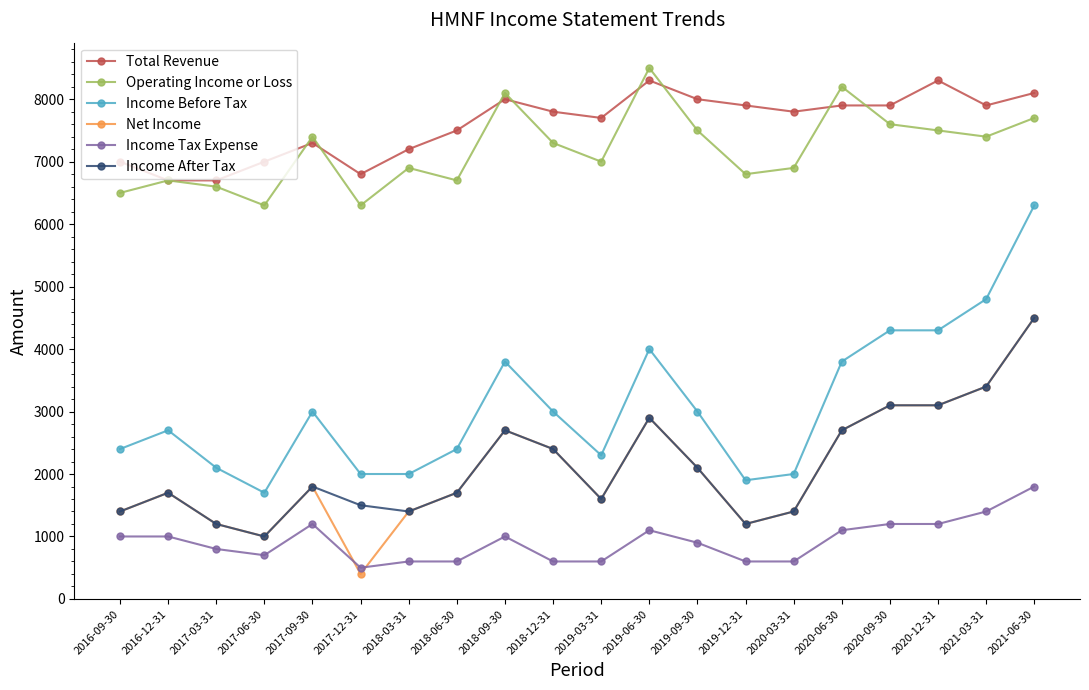

True or false: Net Income has more than 2 interior local peaks.

True